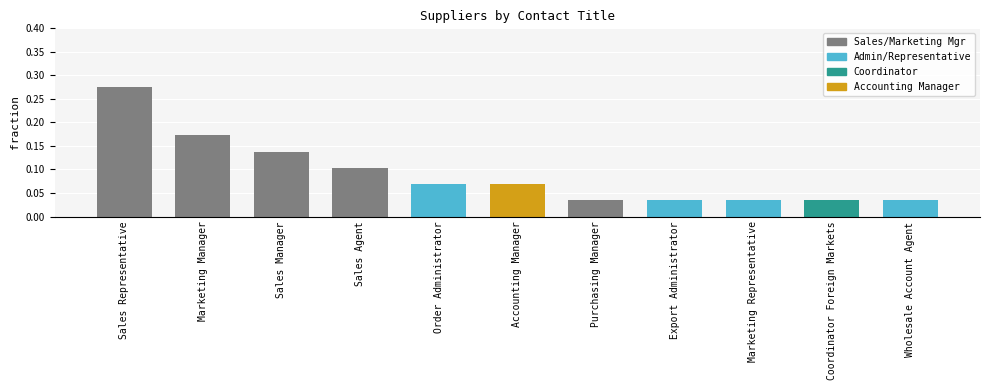

How many bars are there in total?

11